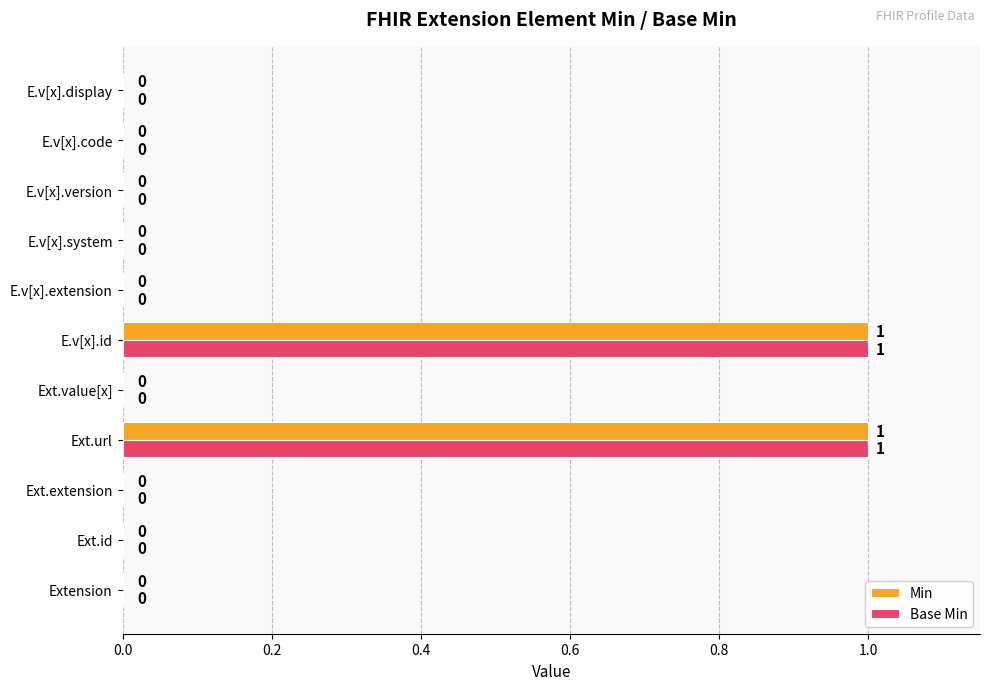

Is the value of Min at Ext.extension greater than the value of Base Min at Ext.url?

No